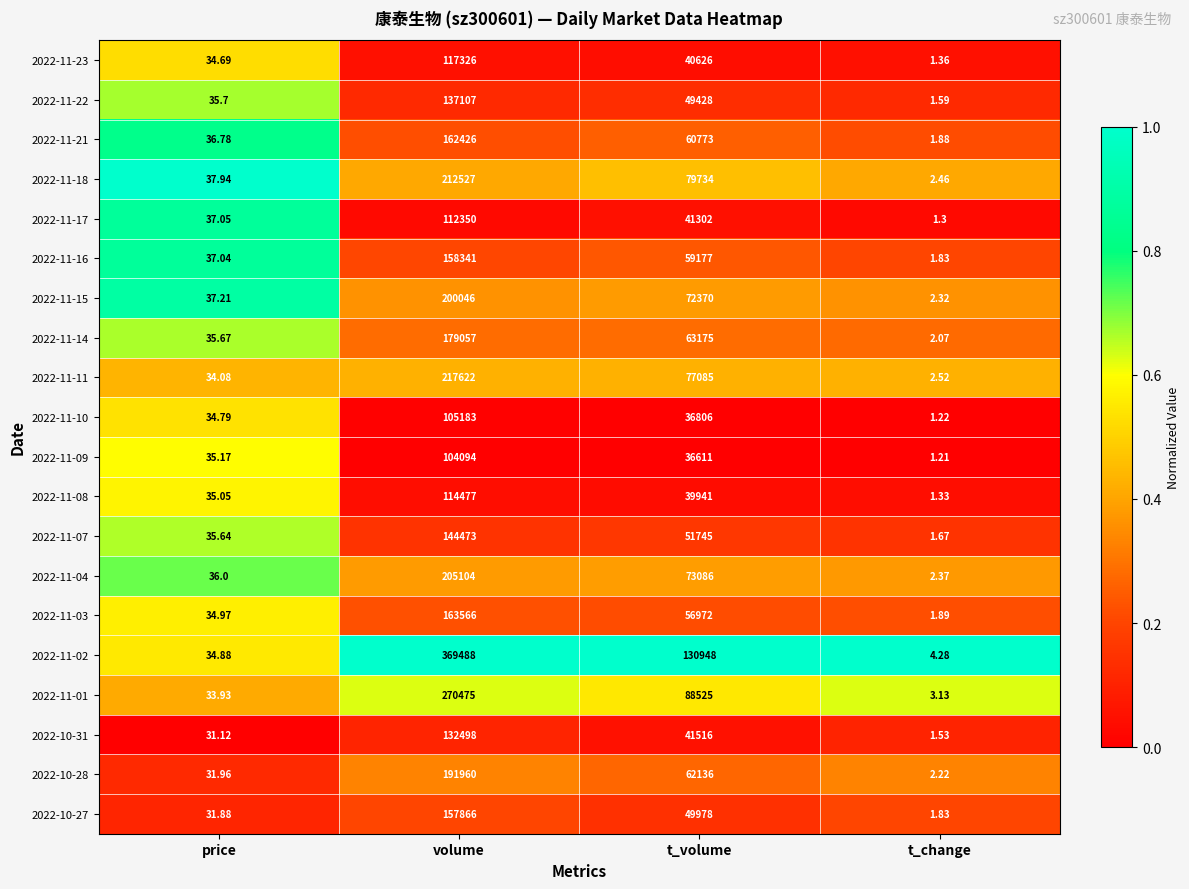

At which category is the sum across all series the highest?

volume